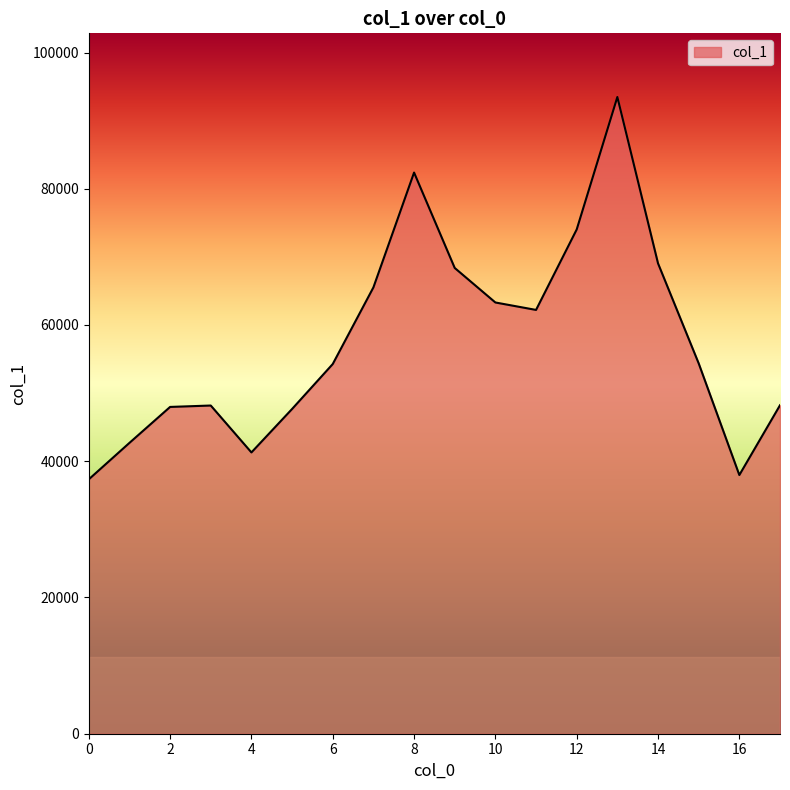

What is the smallest value displayed?

37342